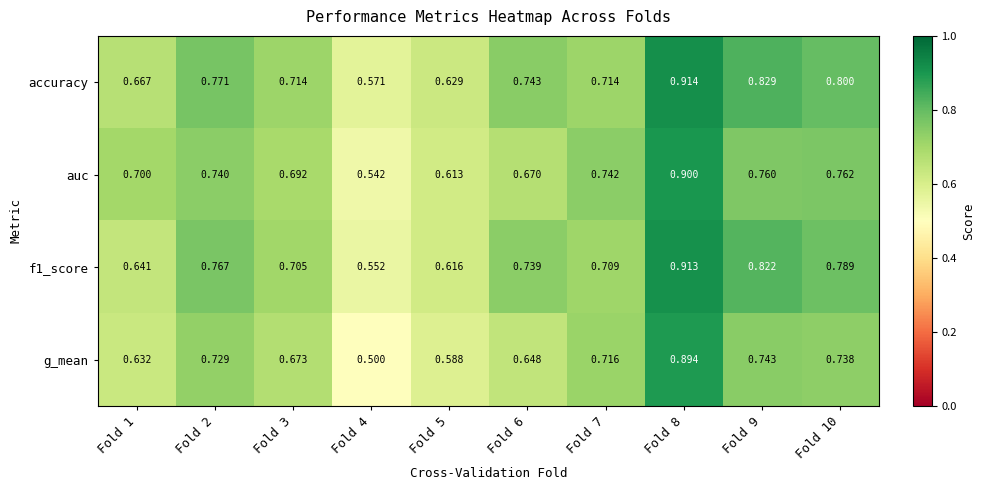

Which series has the largest total across all categories?

accuracy